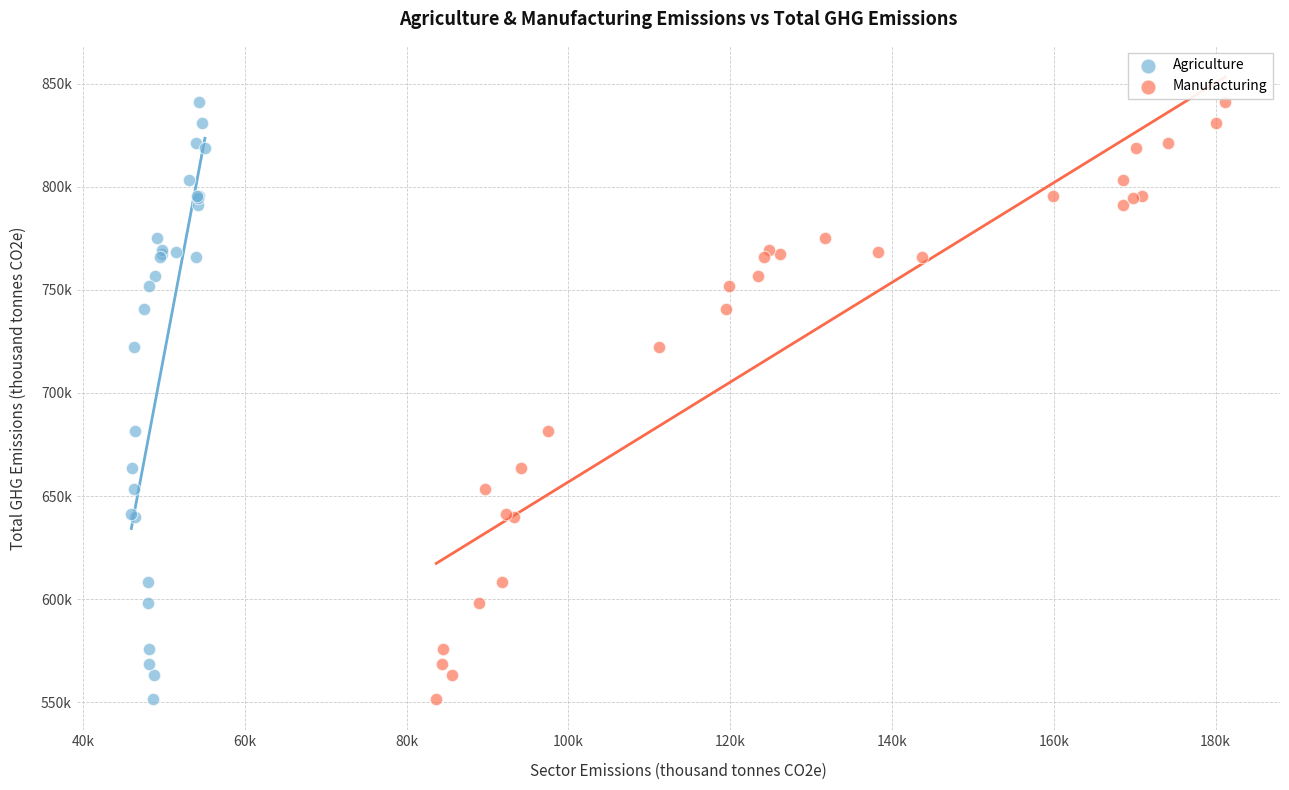

What are all the series names shown in the legend?

Agriculture, Manufacturing